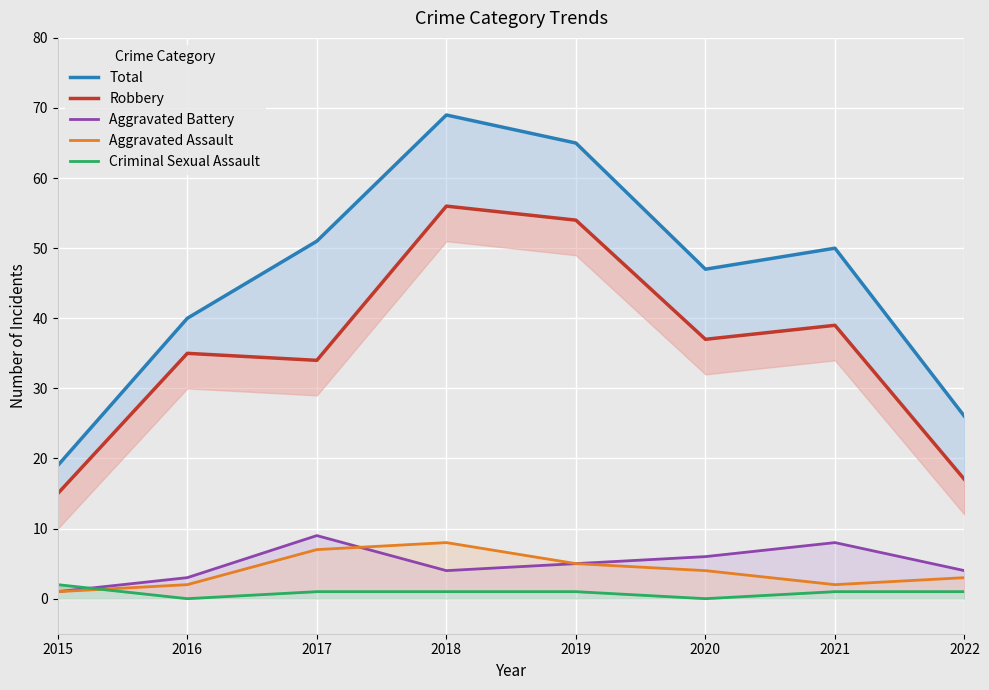

What is the difference between the maximum and minimum values in the Criminal Sexual Assault series?

2